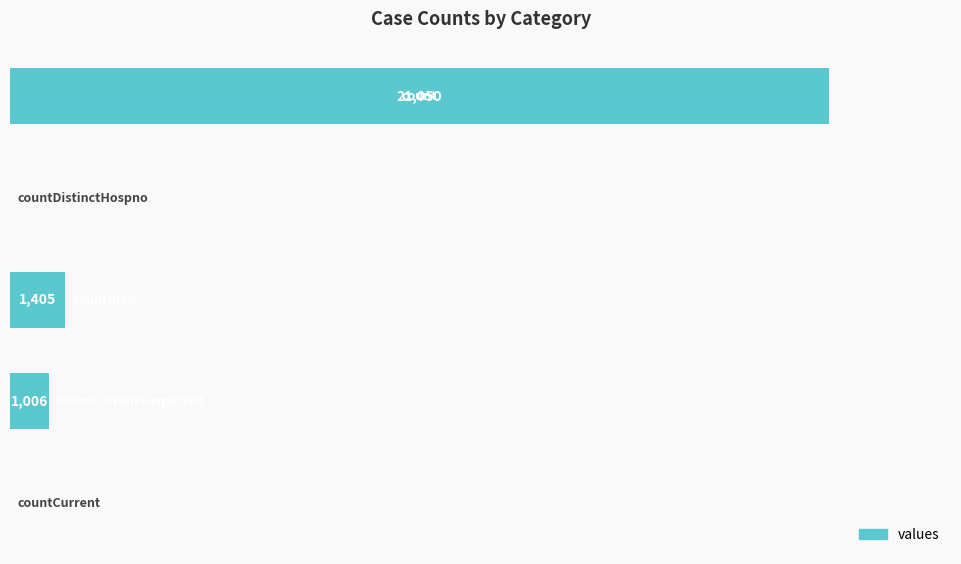

Are the bars horizontal?

Yes